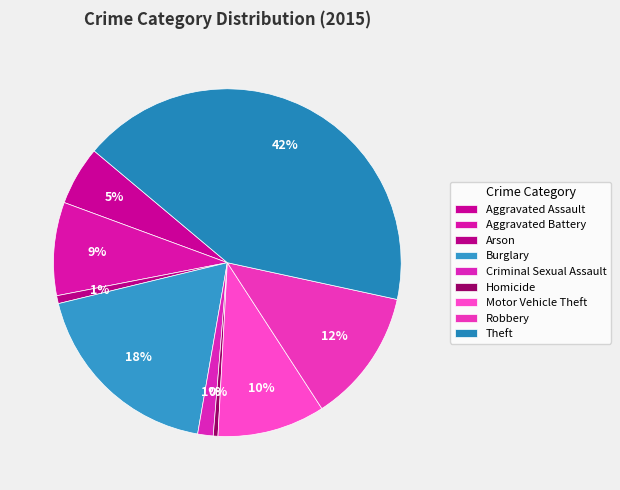

Between Motor Vehicle Theft and Homicide, which is larger?

Motor Vehicle Theft